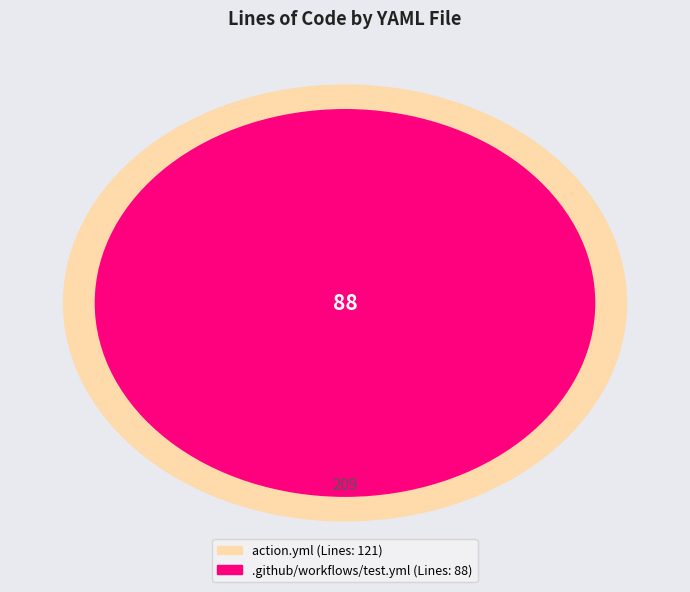

What is the change in value from .github/workflows/test.yml to action.yml?

+33